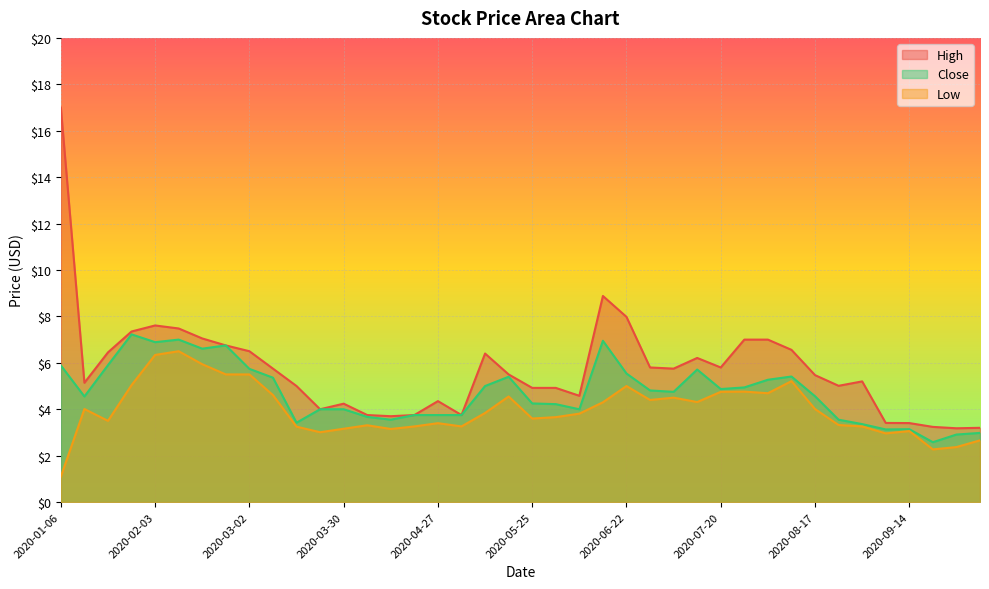

The value of Close at 2020-09-07 is 3.1. True or false?

True